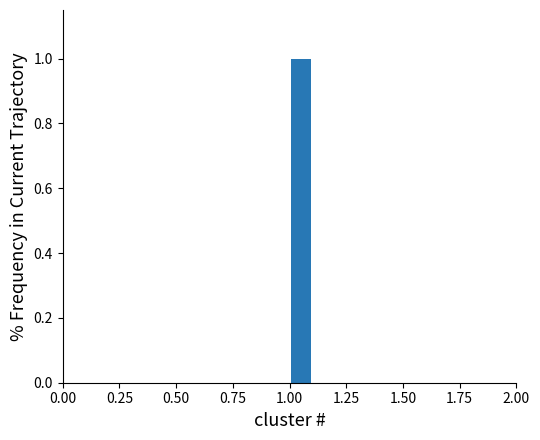

Read against the x-axis, roughly where is the centre of the tallest bar?

1.05